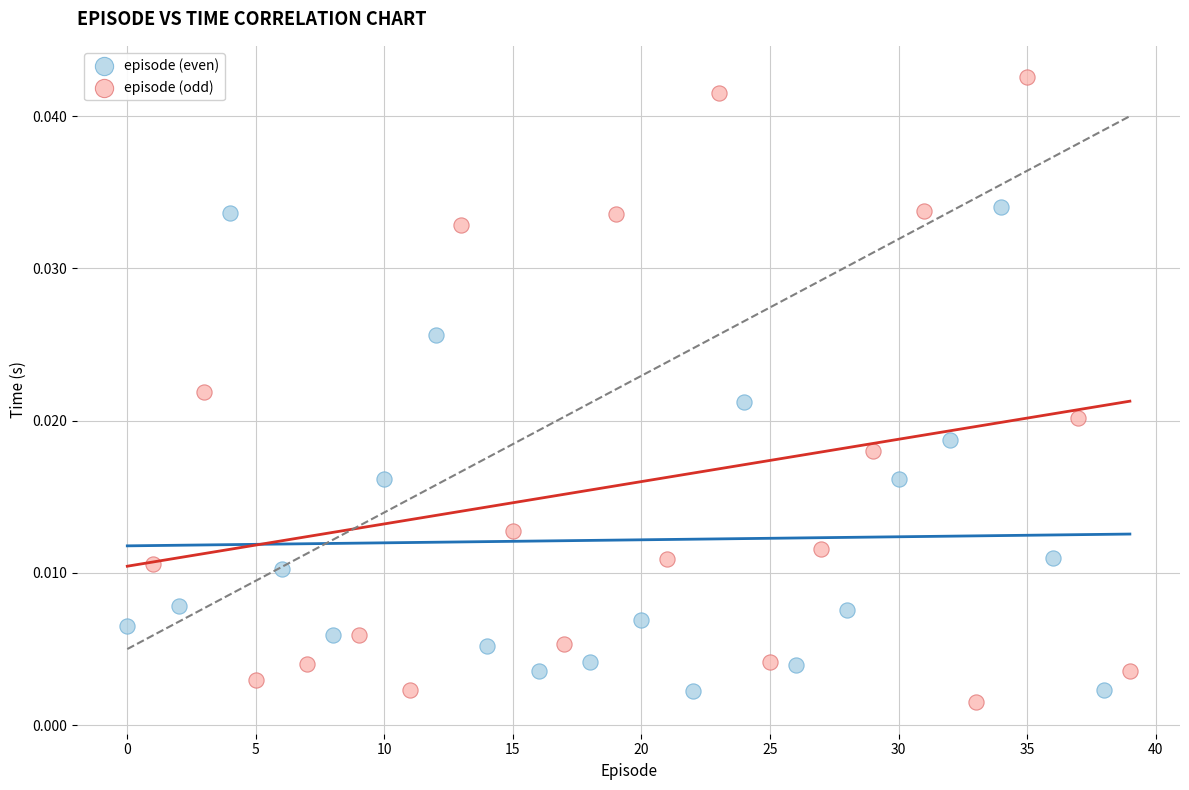

Which series has the widest spread of Y values?

episode (odd)